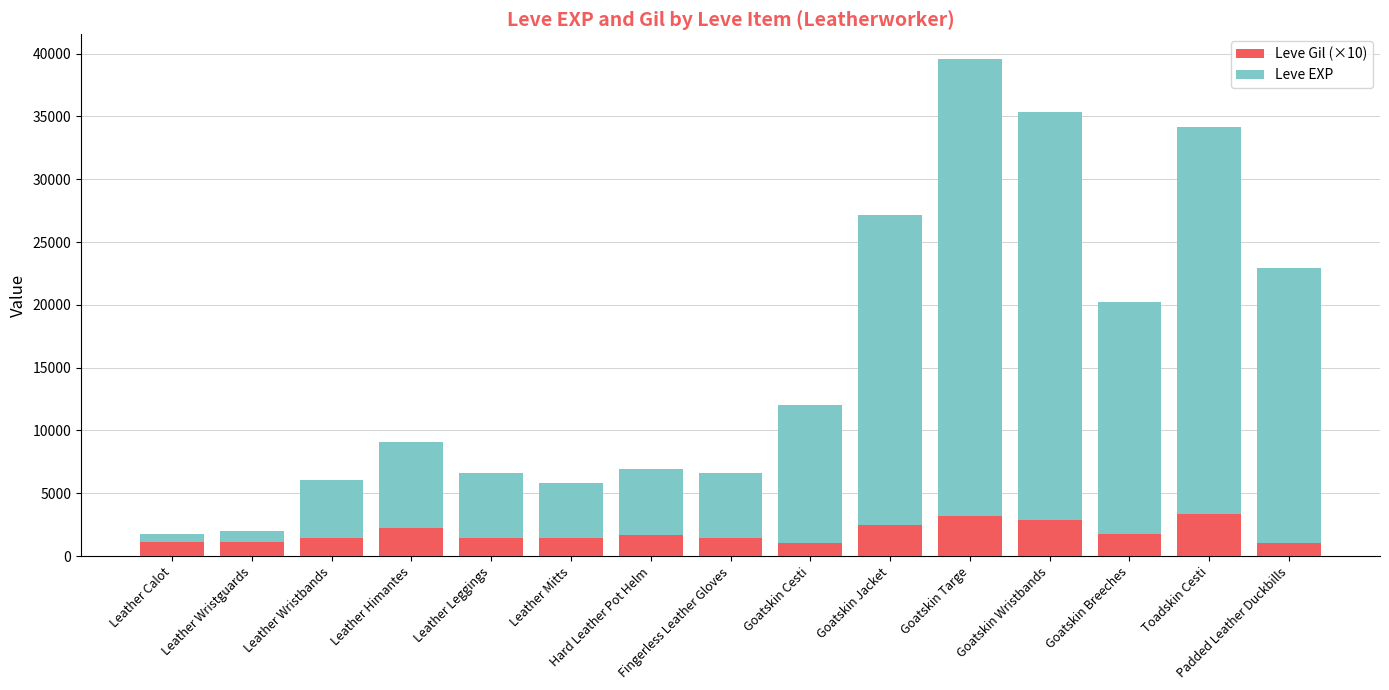

Is it true that Leve Gil (×10) equals 3360 at Toadskin Cesti?

True